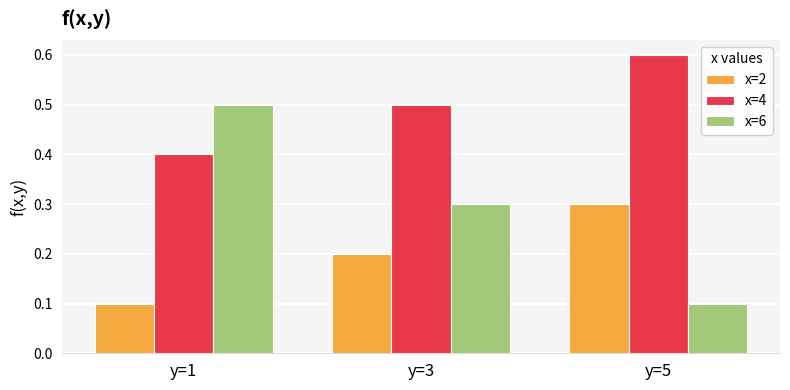

Reading left to right, extract all data points from this chart.

x=2: 0.1	0.2	0.3
x=4: 0.4	0.5	0.6
x=6: 0.5	0.3	0.1